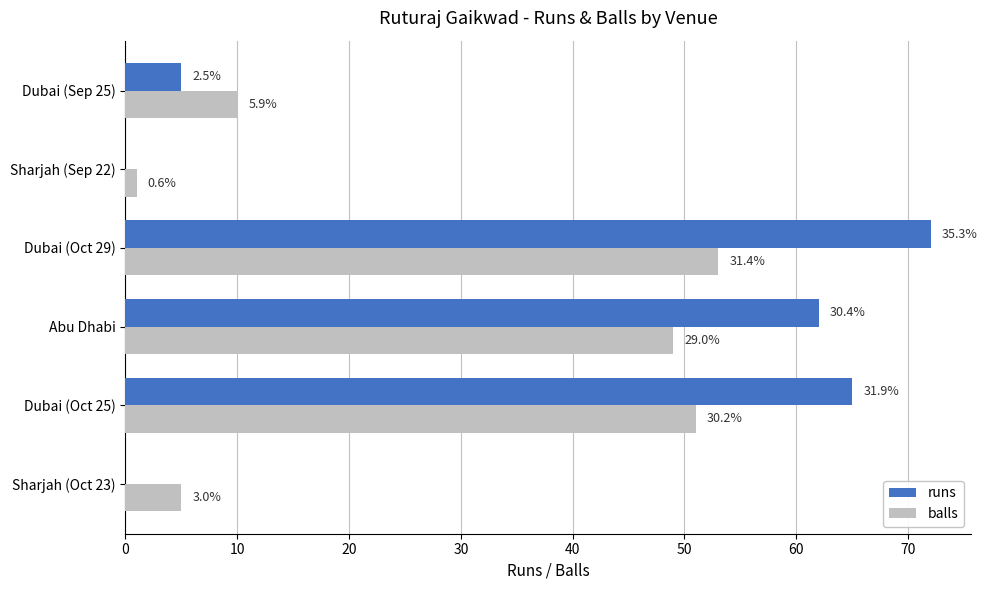

What are all the series names shown in the legend?

runs, balls